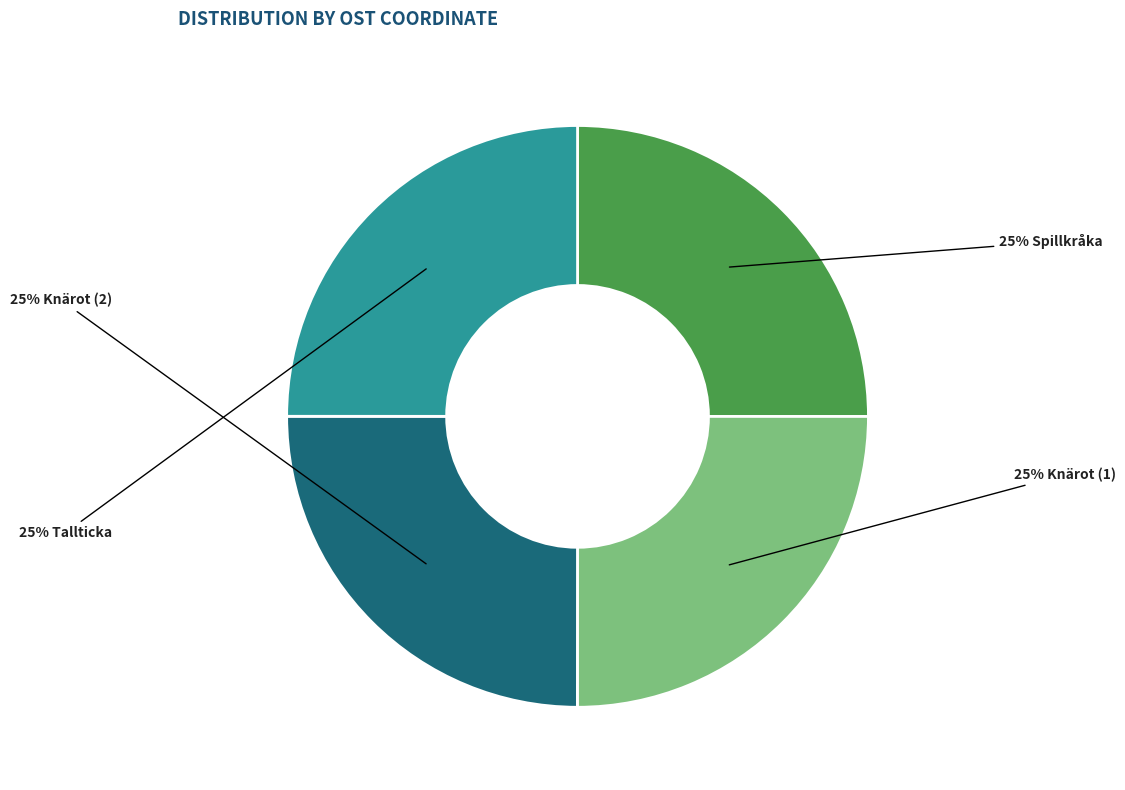

To the nearest percent, what is the average slice percentage?

25%